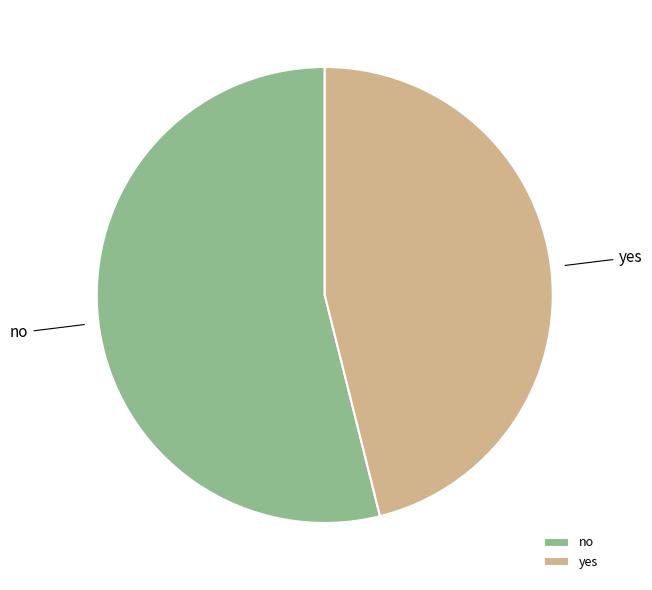

Is there a majority slice in this chart?

Yes